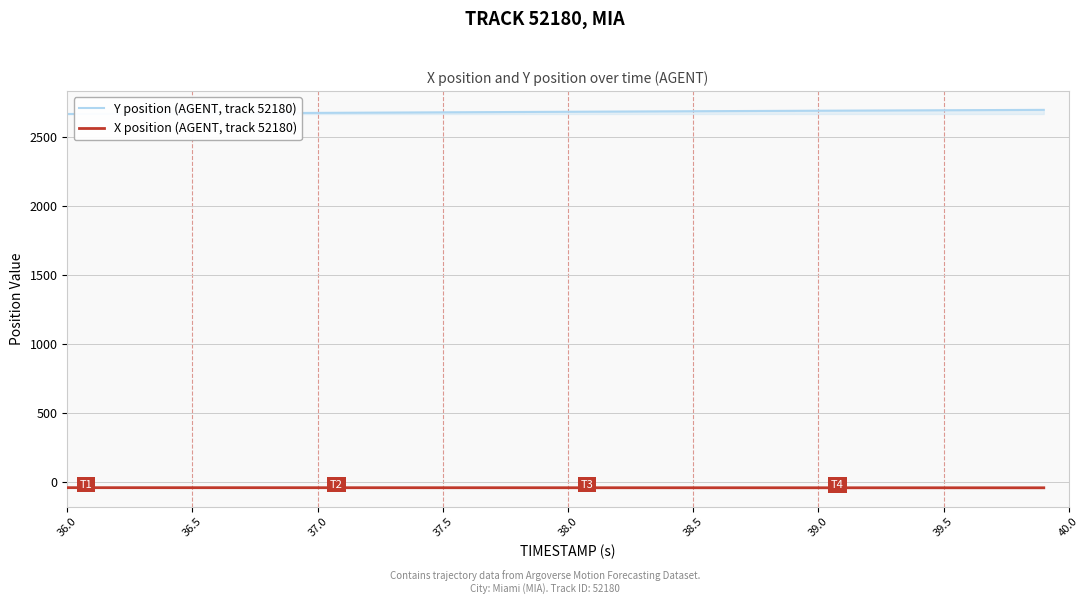

True or false: Y position (AGENT, track 52180) and X position (AGENT, track 52180) cross at least once.

False